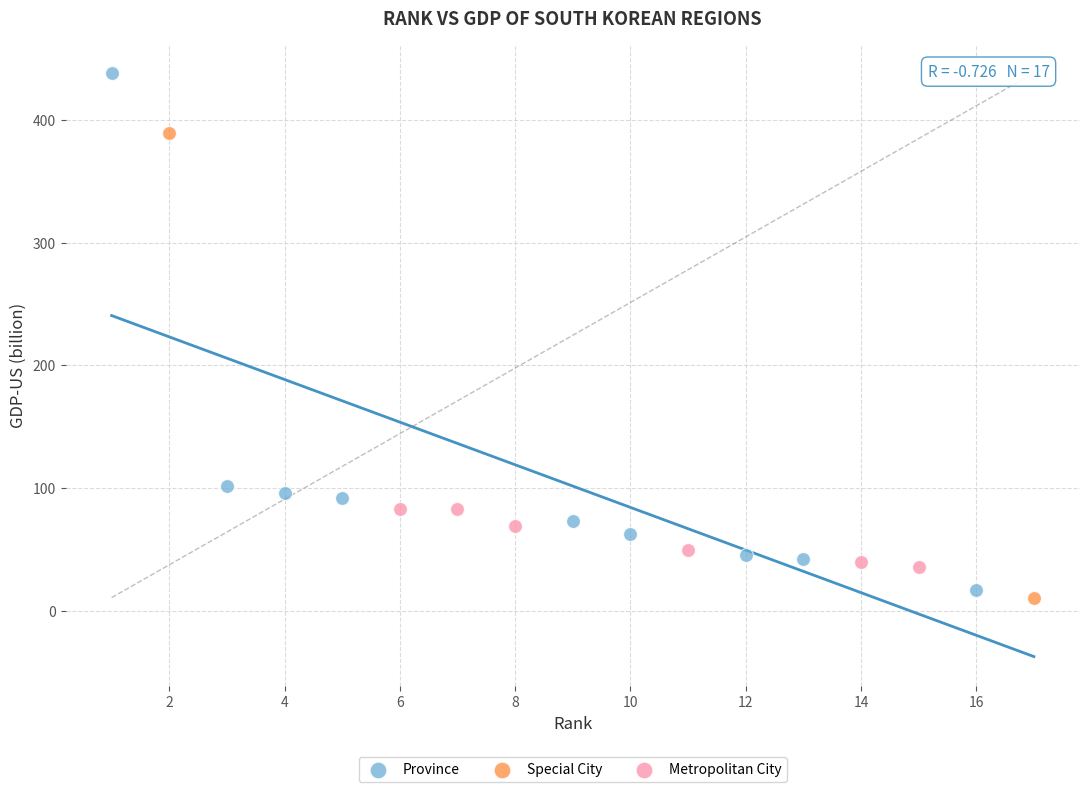

Which series has the widest spread of Y values?

Province